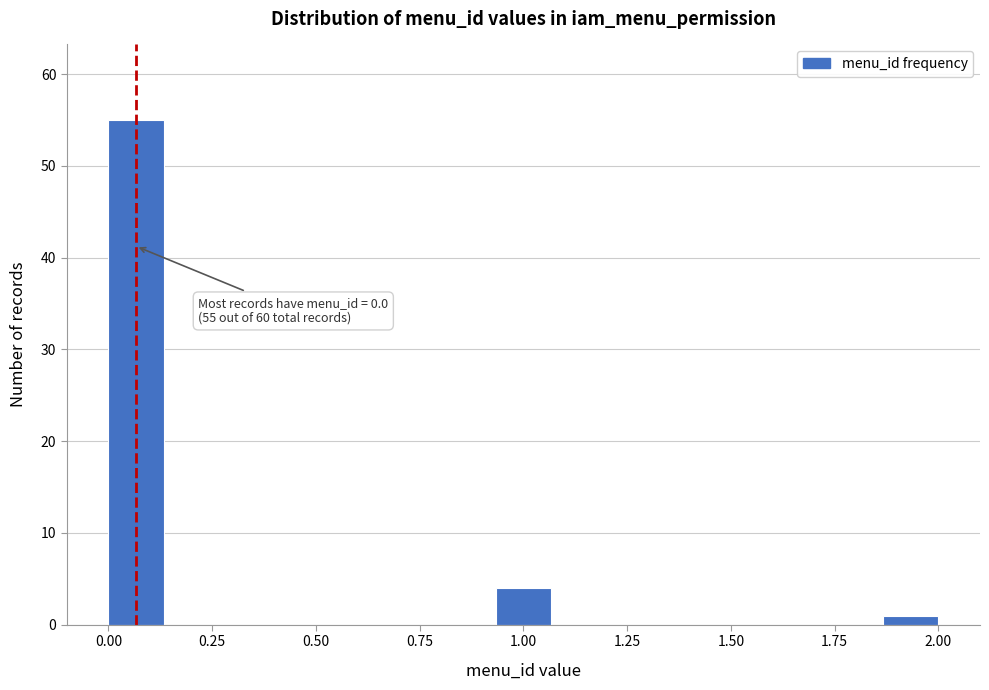

Read against the x-axis, roughly where is the centre of the tallest bar?

0.05